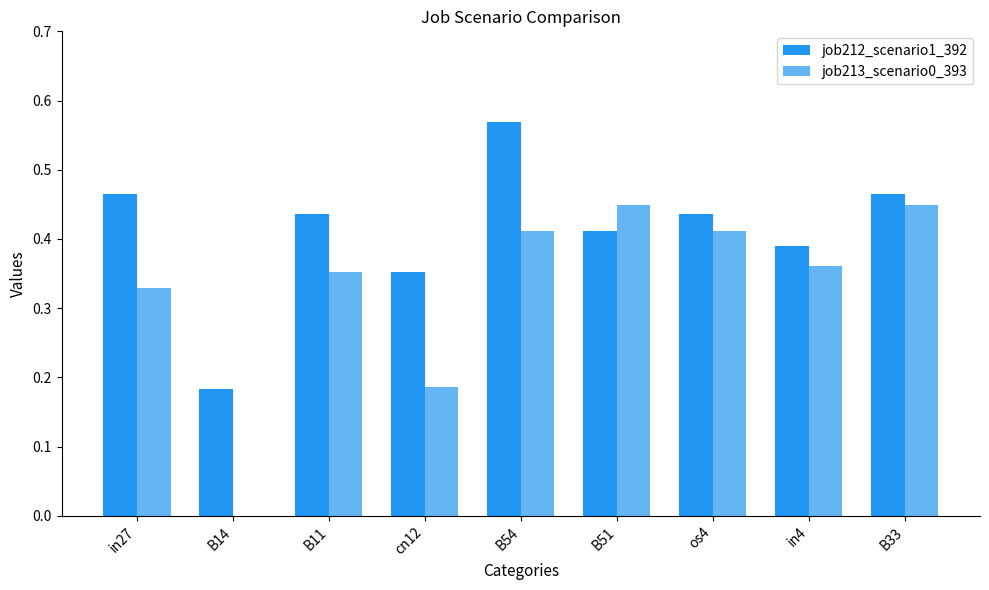

Which series has the largest range (max minus min)?

job213_scenario0_393